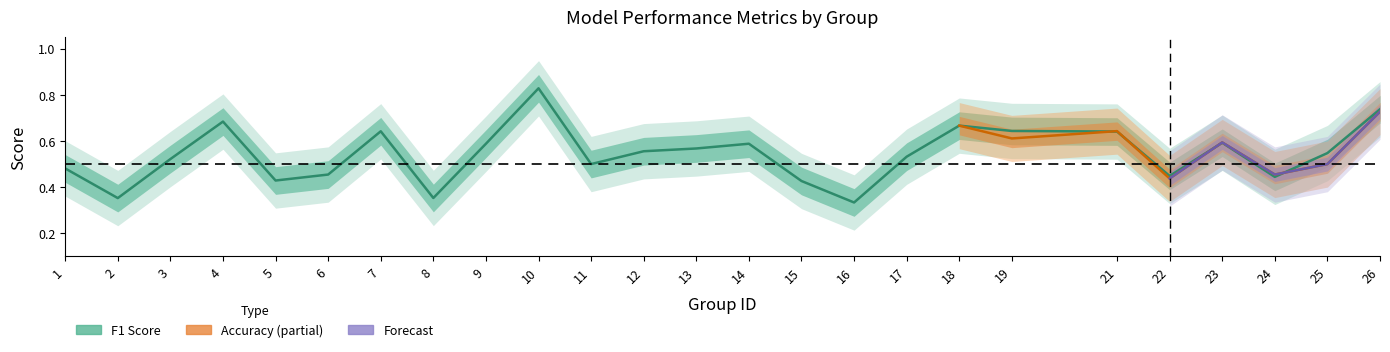

True or false: the data shows 0.6 at 15.

False